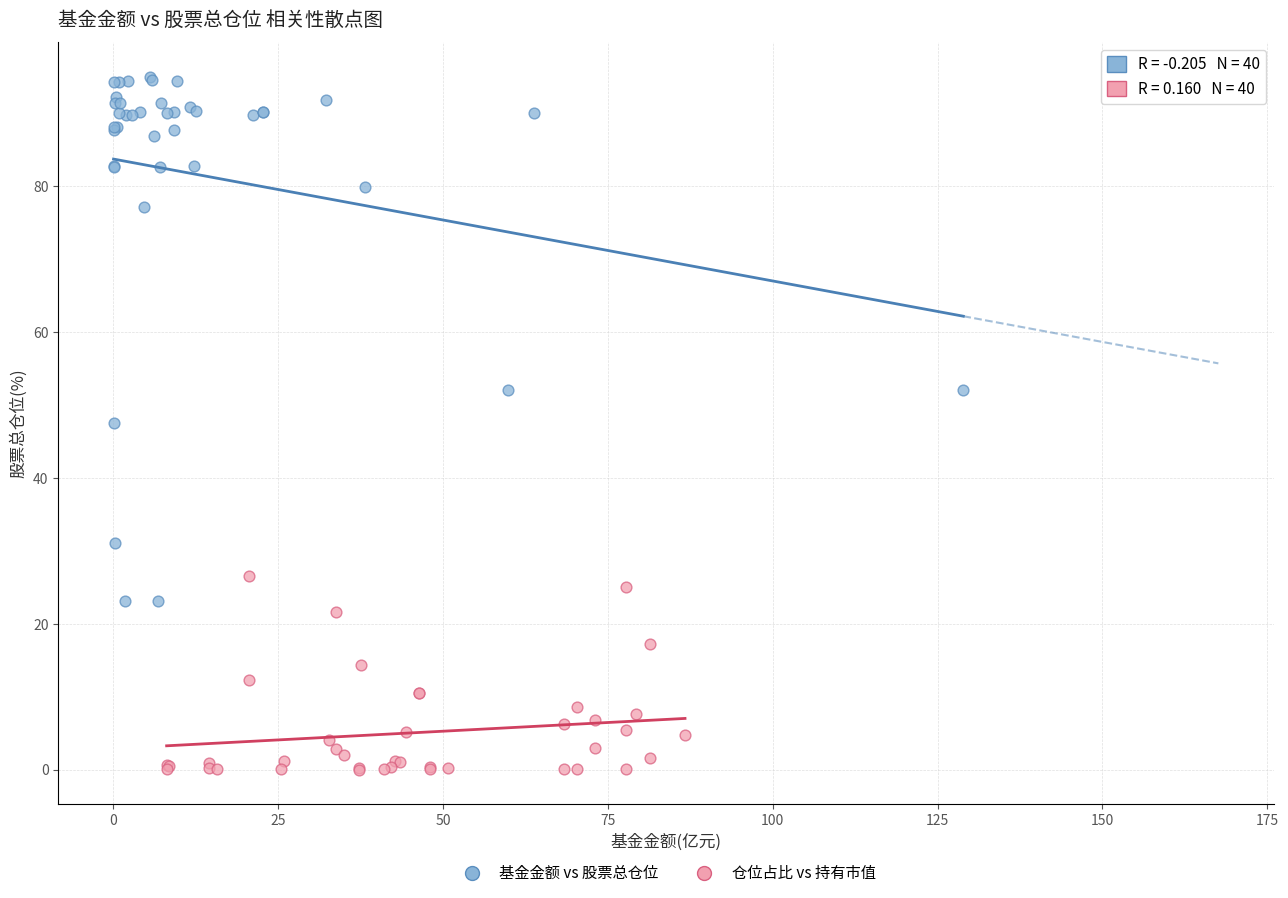

What are all the series names shown in the legend?

基金金额 vs 股票总仓位, 仓位占比 vs 持有市值